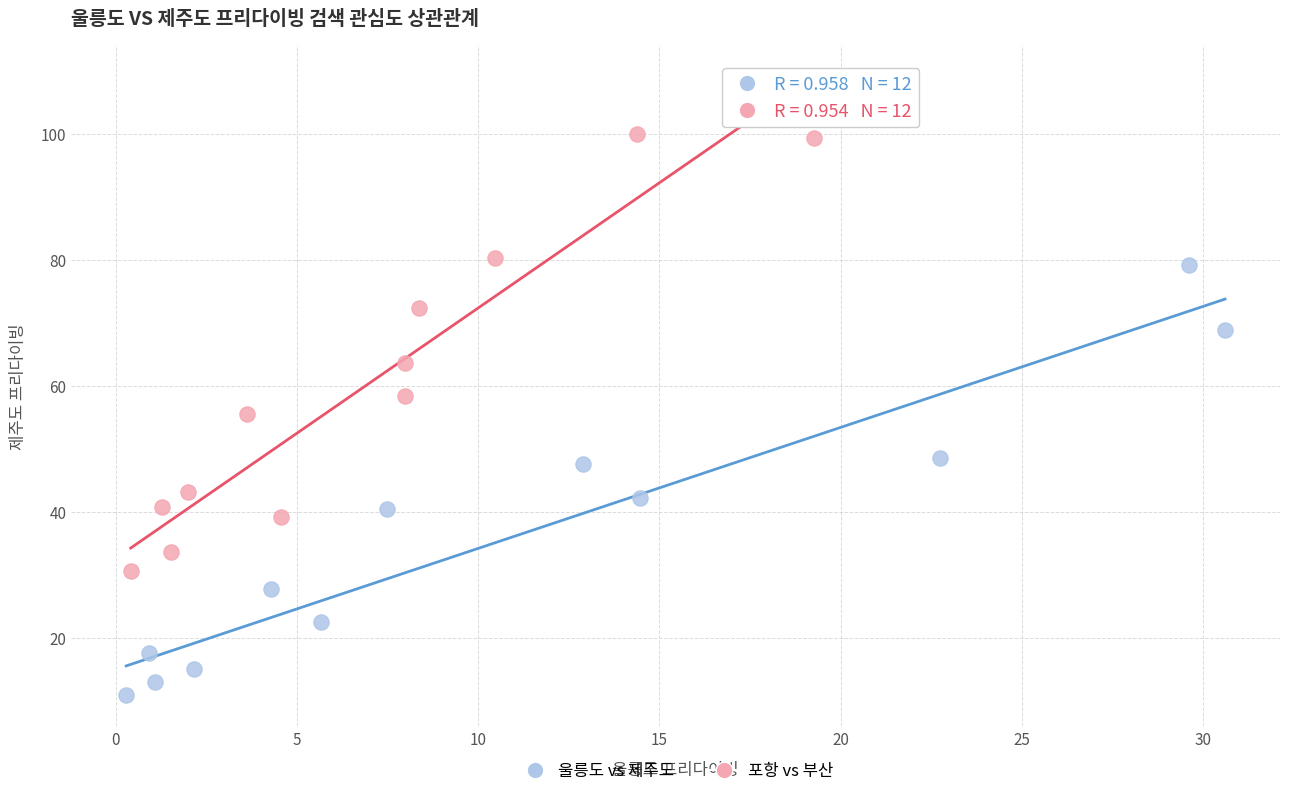

Which series reaches the maximum Y coordinate?

포항 vs 부산